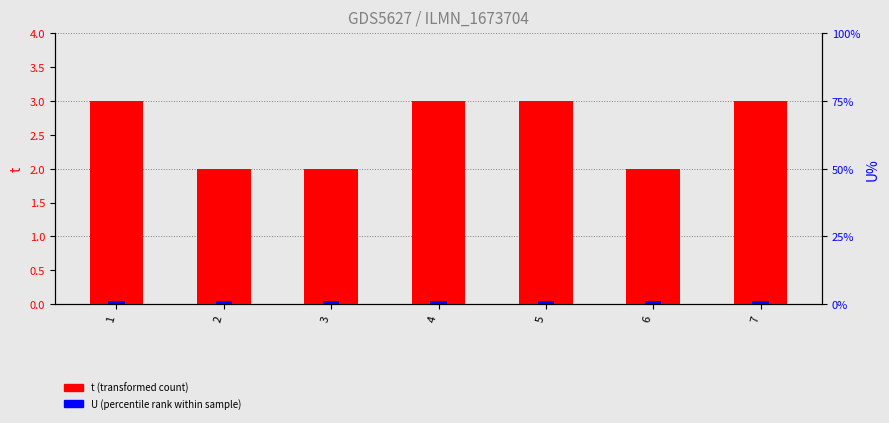

Reading left to right, extract all data points from this chart.

t (transformed count): 1=3	2=2	3=2	4=3	5=3	6=2	7=3
U (percentile rank): 1=1	2=1	3=1	4=1	5=1	6=1	7=1